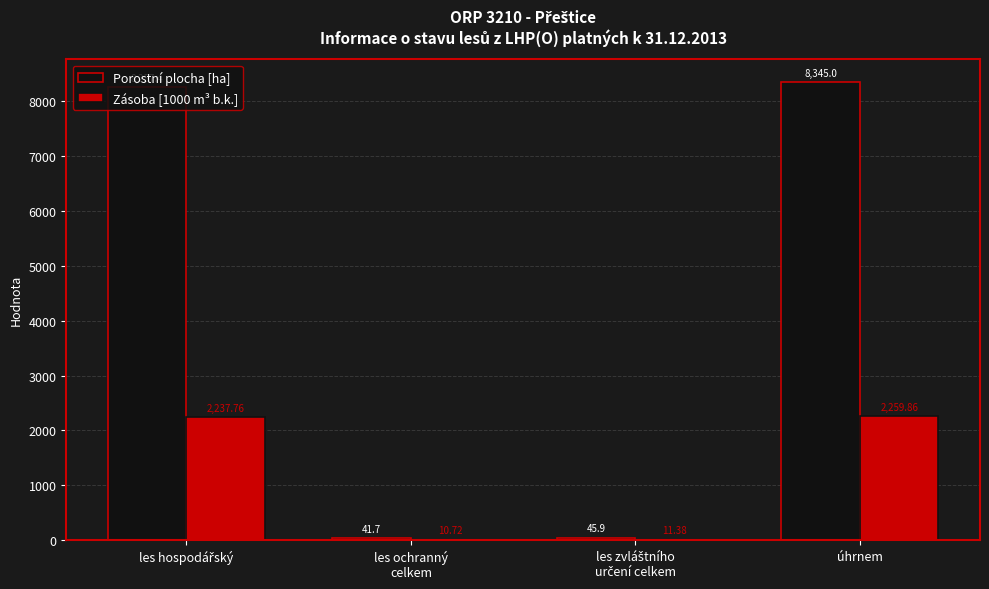

Which series has the largest range (max minus min)?

Porostní plocha [ha]